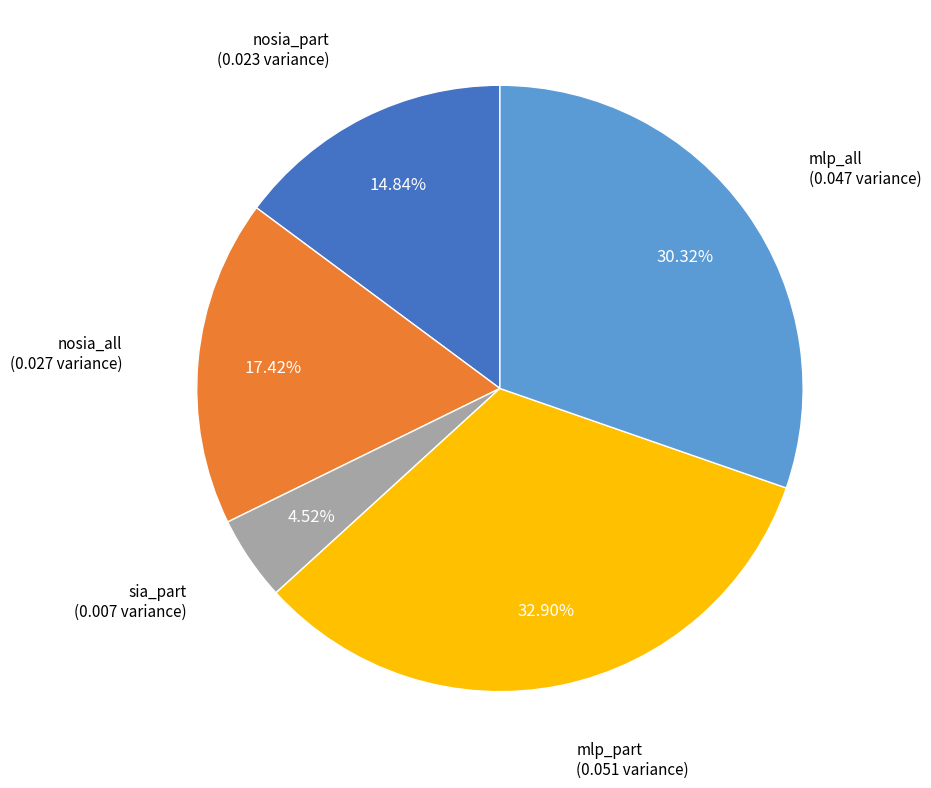

What percentage is NOT represented by mlp_part?

67.1%